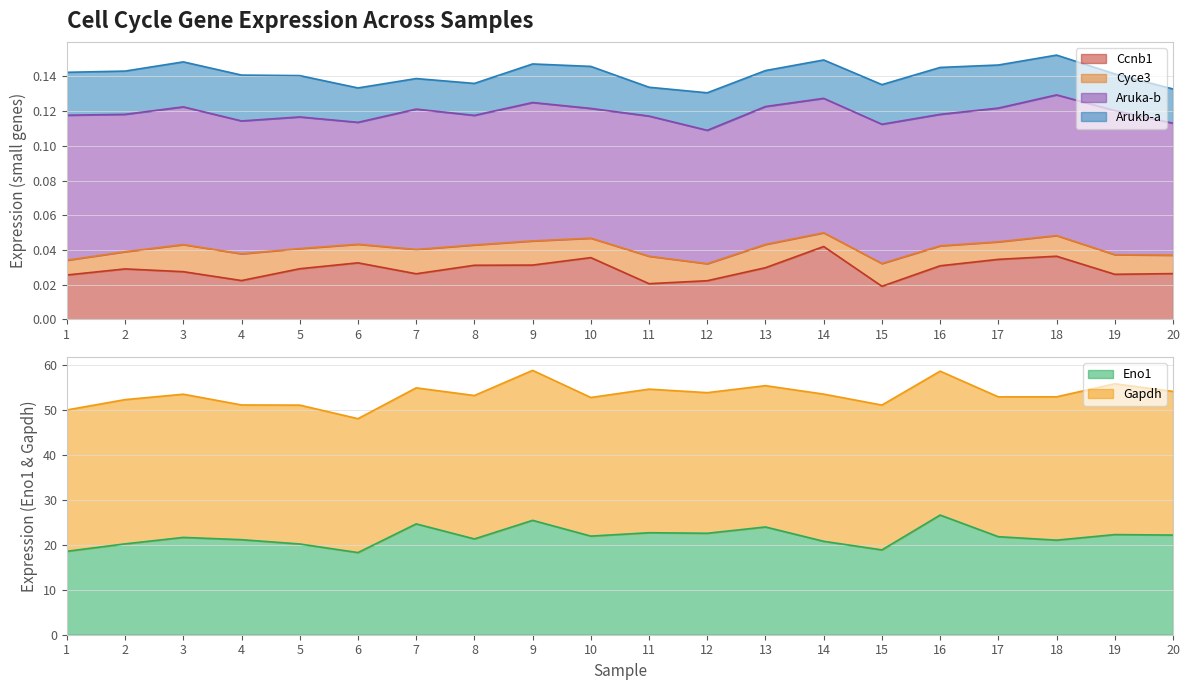

The Arukb-a series shows 0.0 at 17. True or false?

False